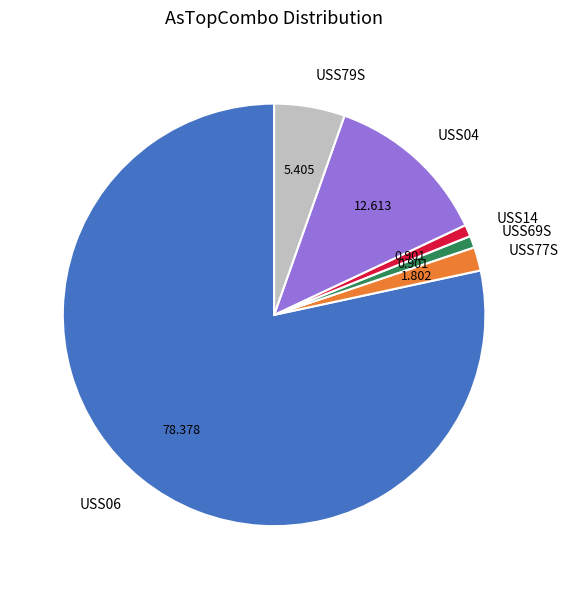

Is there a majority slice in this chart?

Yes